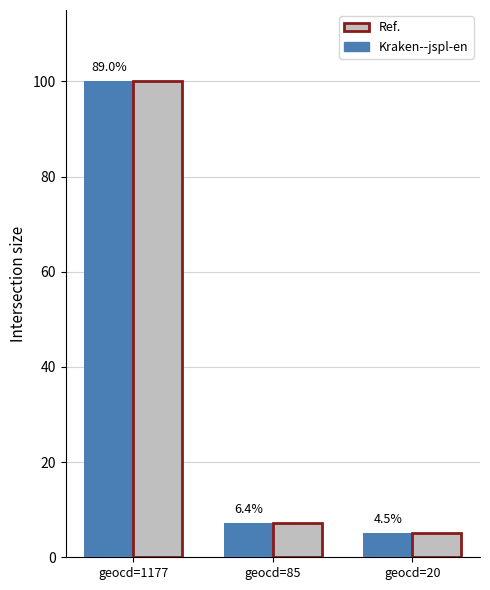

Does the chart contain any negative values?

No